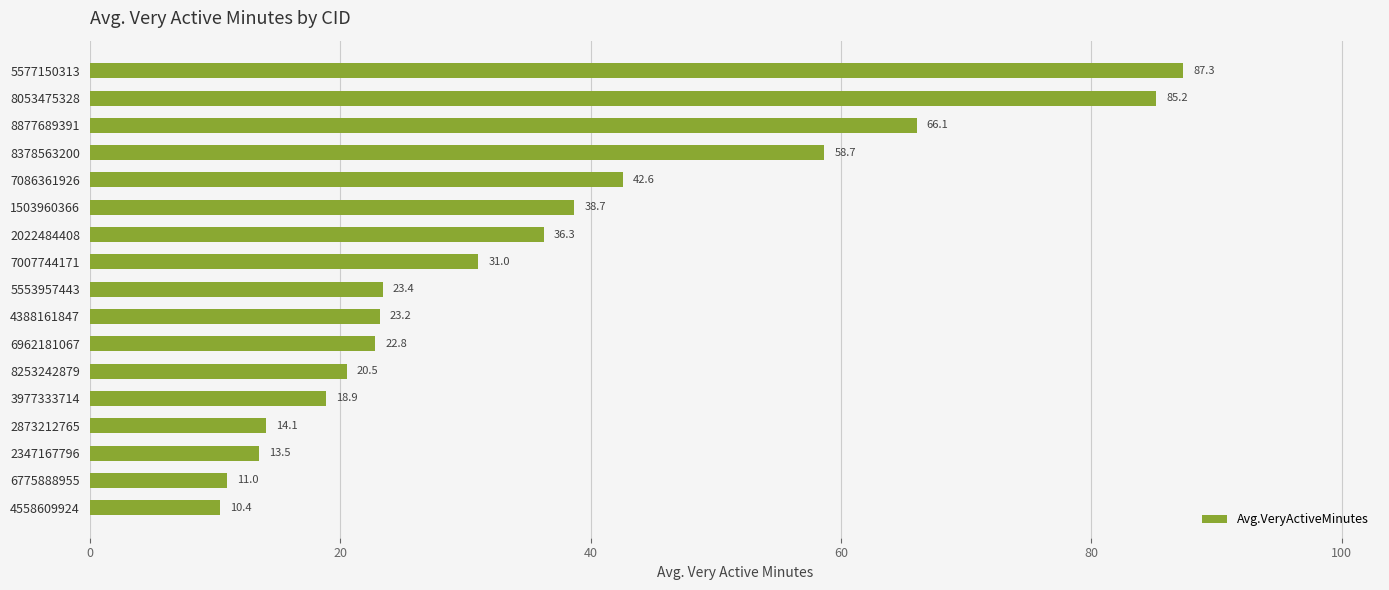

Reading bottom to top, extract all data points from this chart.

10.4	11.0	13.5	14.1	18.9	20.5	22.8	23.2	23.4	31.0	36.3	38.7	42.6	58.7	66.1	85.2	87.3